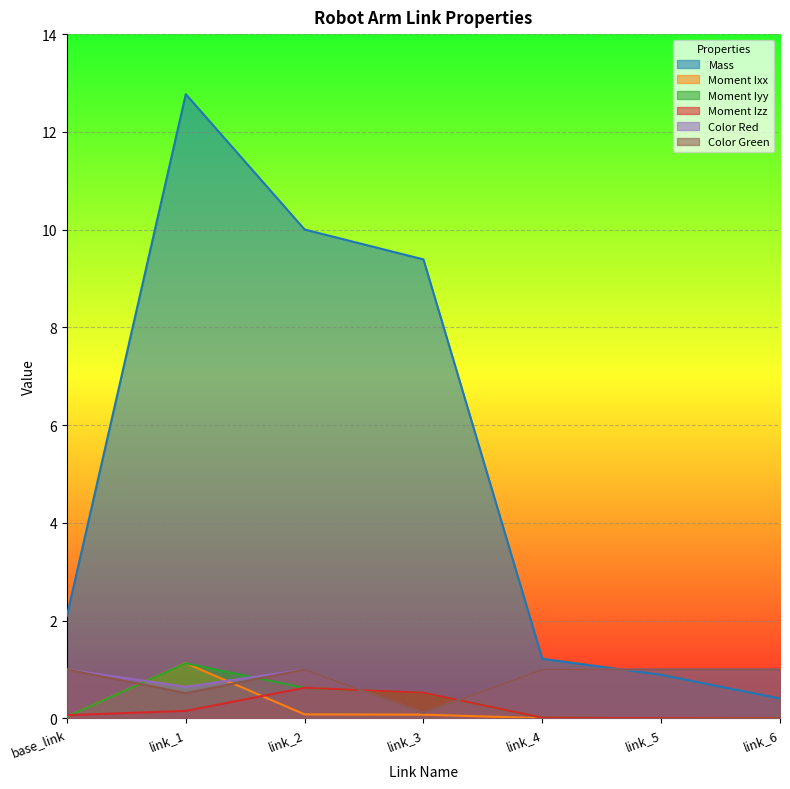

How many lines are shown in the chart?

6